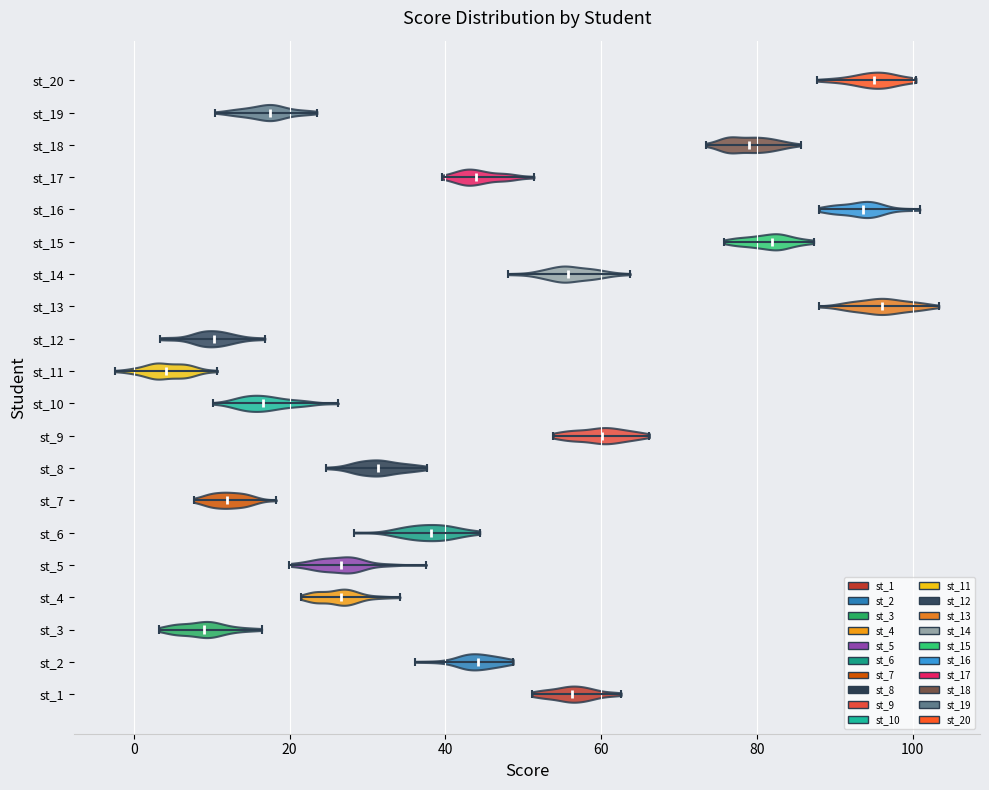

What is the lowest point the violin for st_16 reaches on the x-axis? The values are not printed on the chart, so give them approximately, as read against the axis.

88